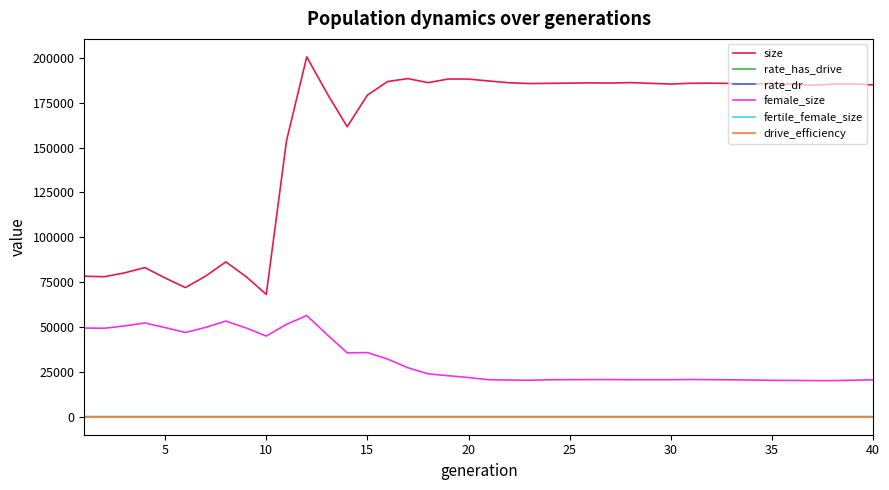

True or false: female_size and fertile_female_size intersect in this chart.

False